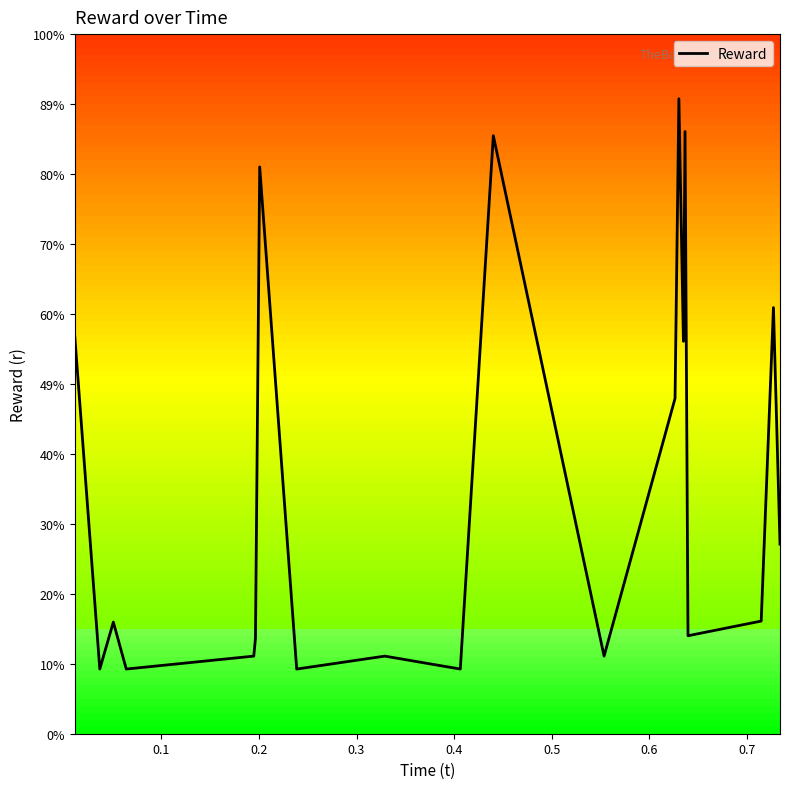

Does the chart have visible grid lines?

No